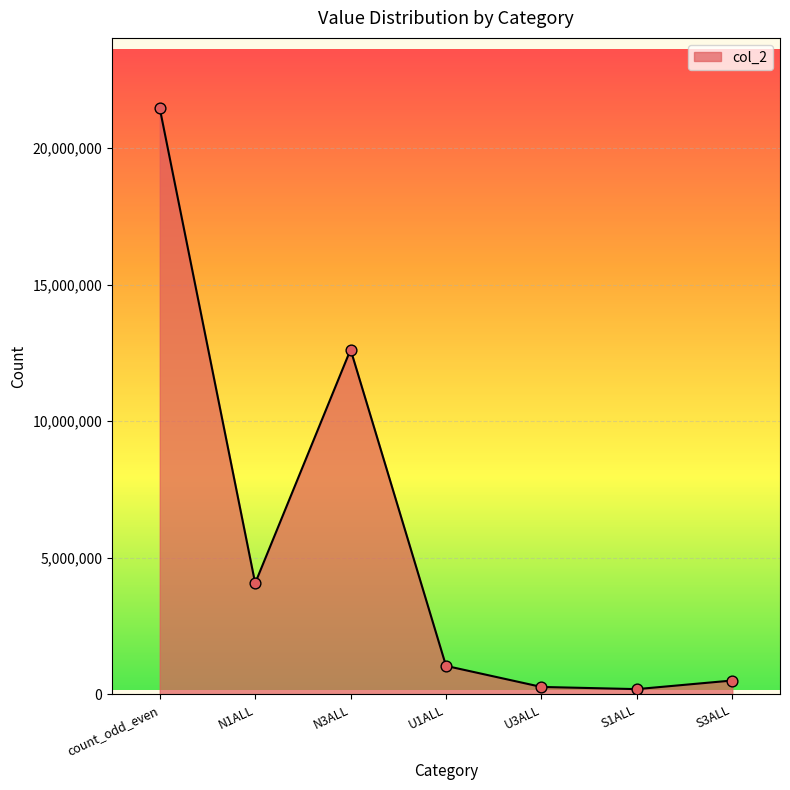

Which has a higher value, count_odd_even or U3ALL?

count_odd_even